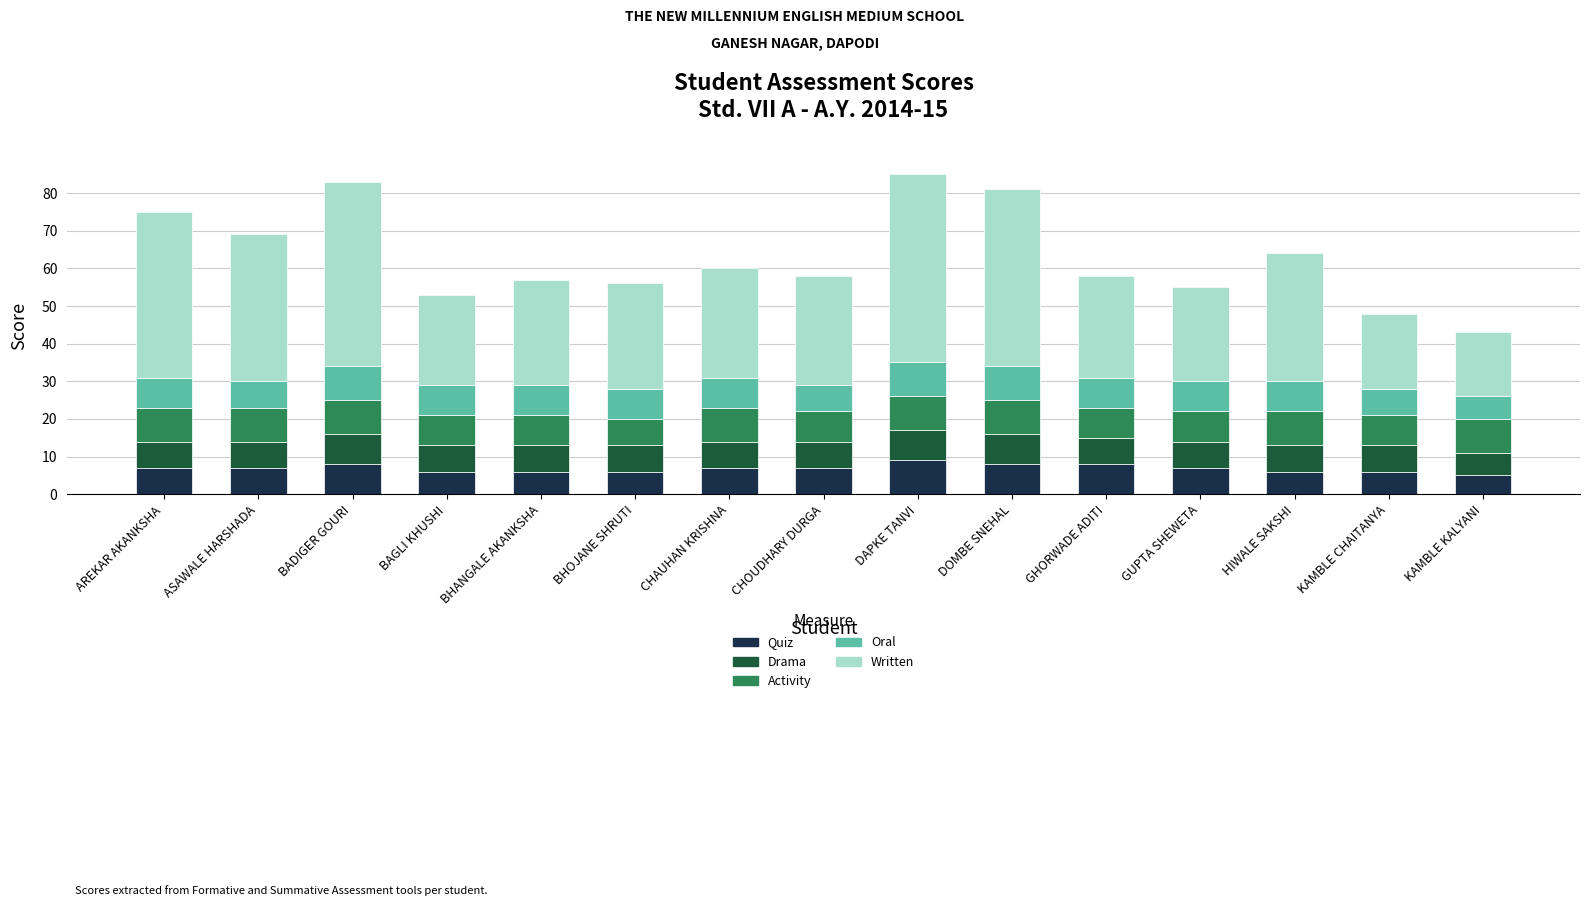

What is the total value across all series at BADIGER GOURI?

83